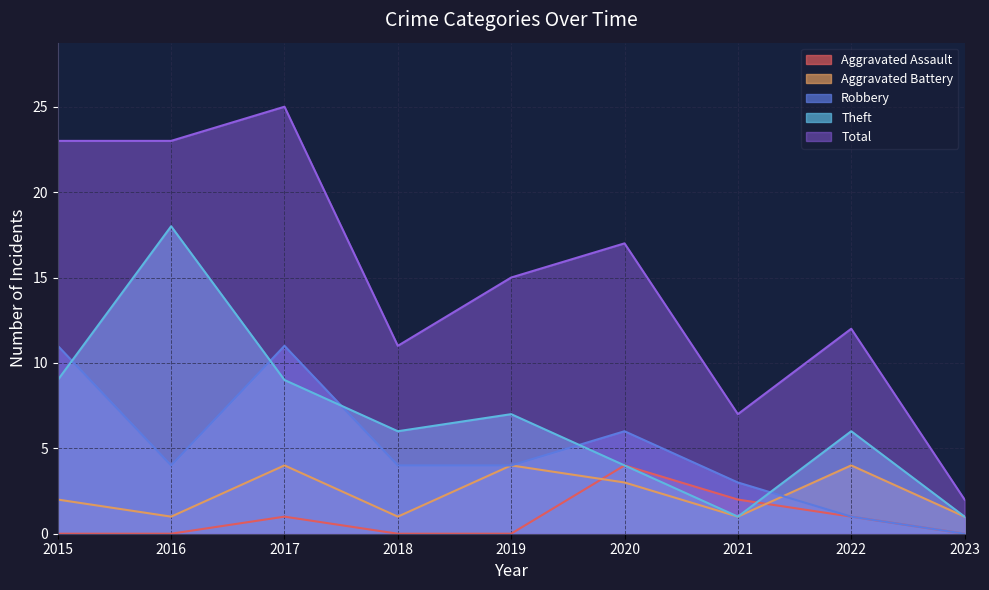

The Theft series shows 7 at 2019. True or false?

True